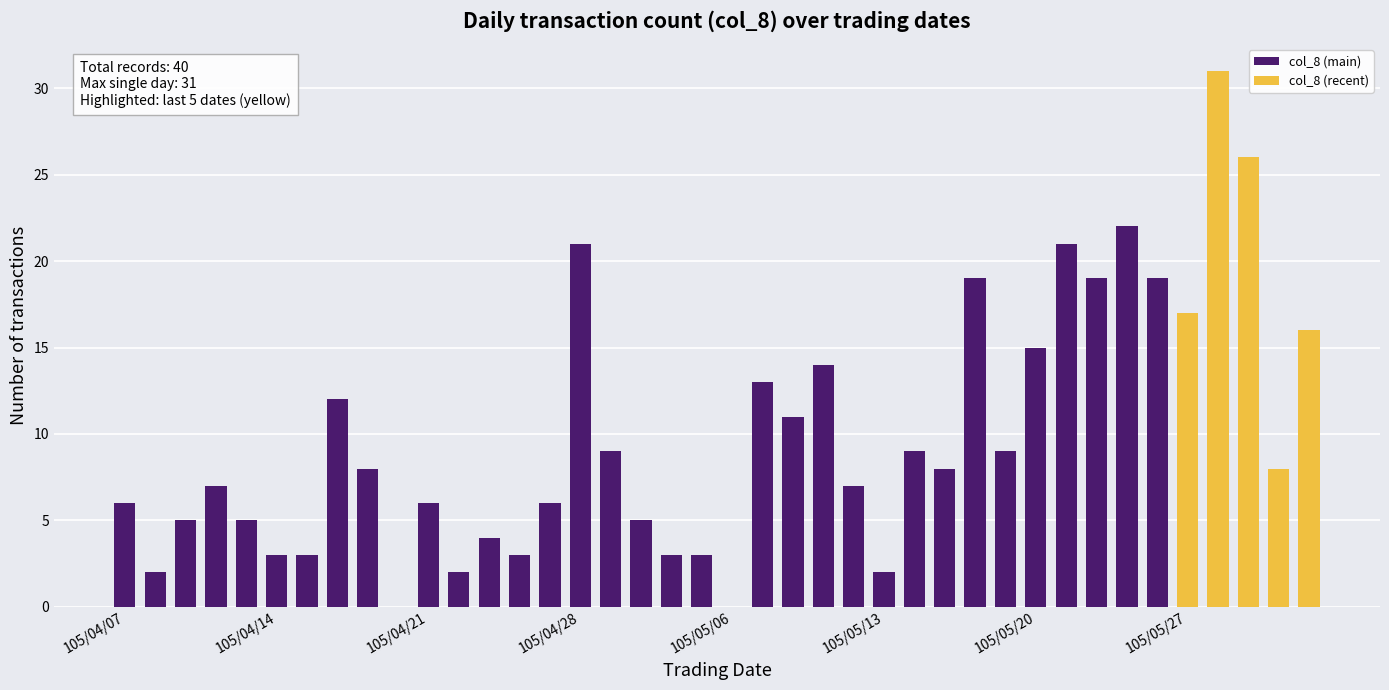

What is the sum of the values at 105/05/17 and 105/04/14?

11